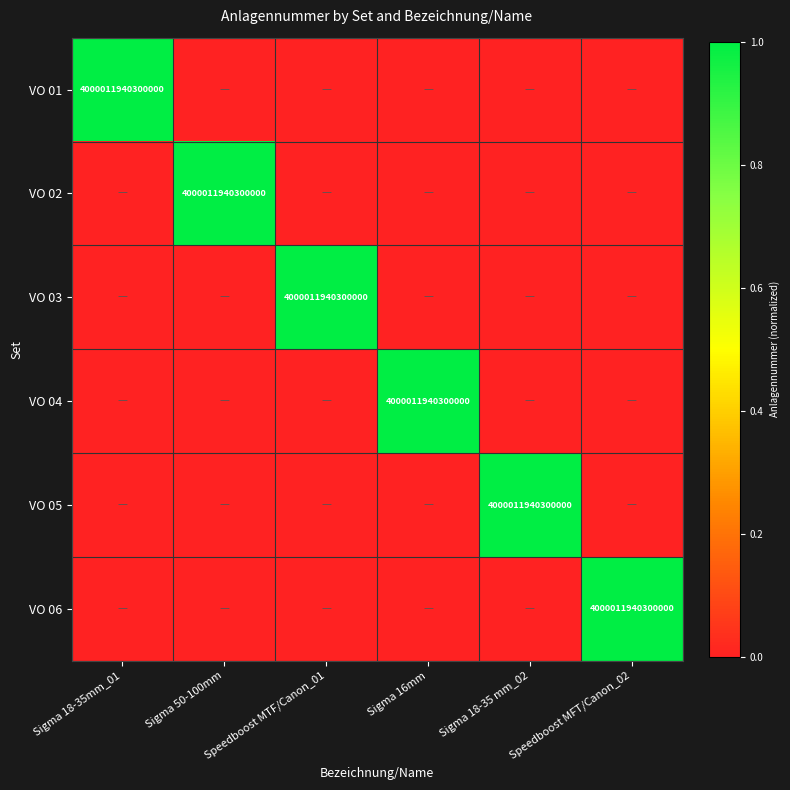

What is the difference between the maximum and minimum values in the VO 02 series?

1